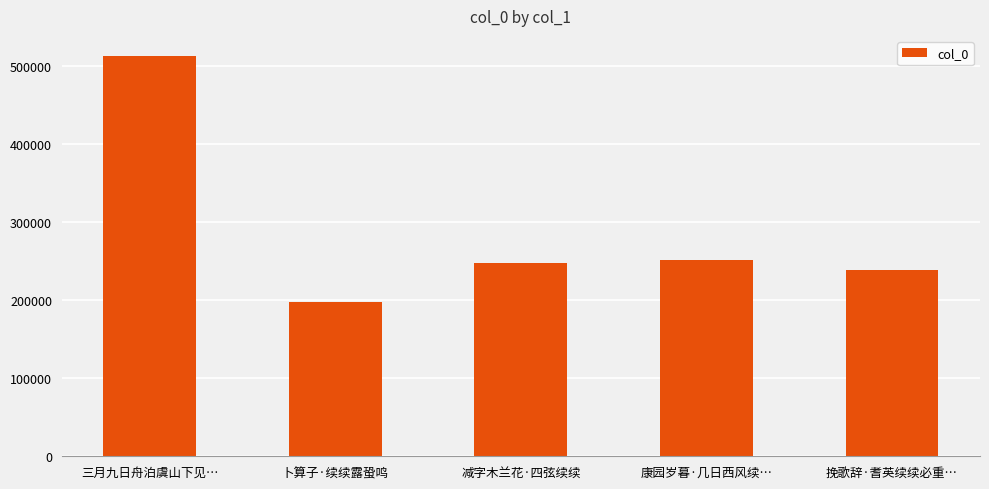

True or false: the data shows 137106 at 挽歌辞·耆英续续必重….

False